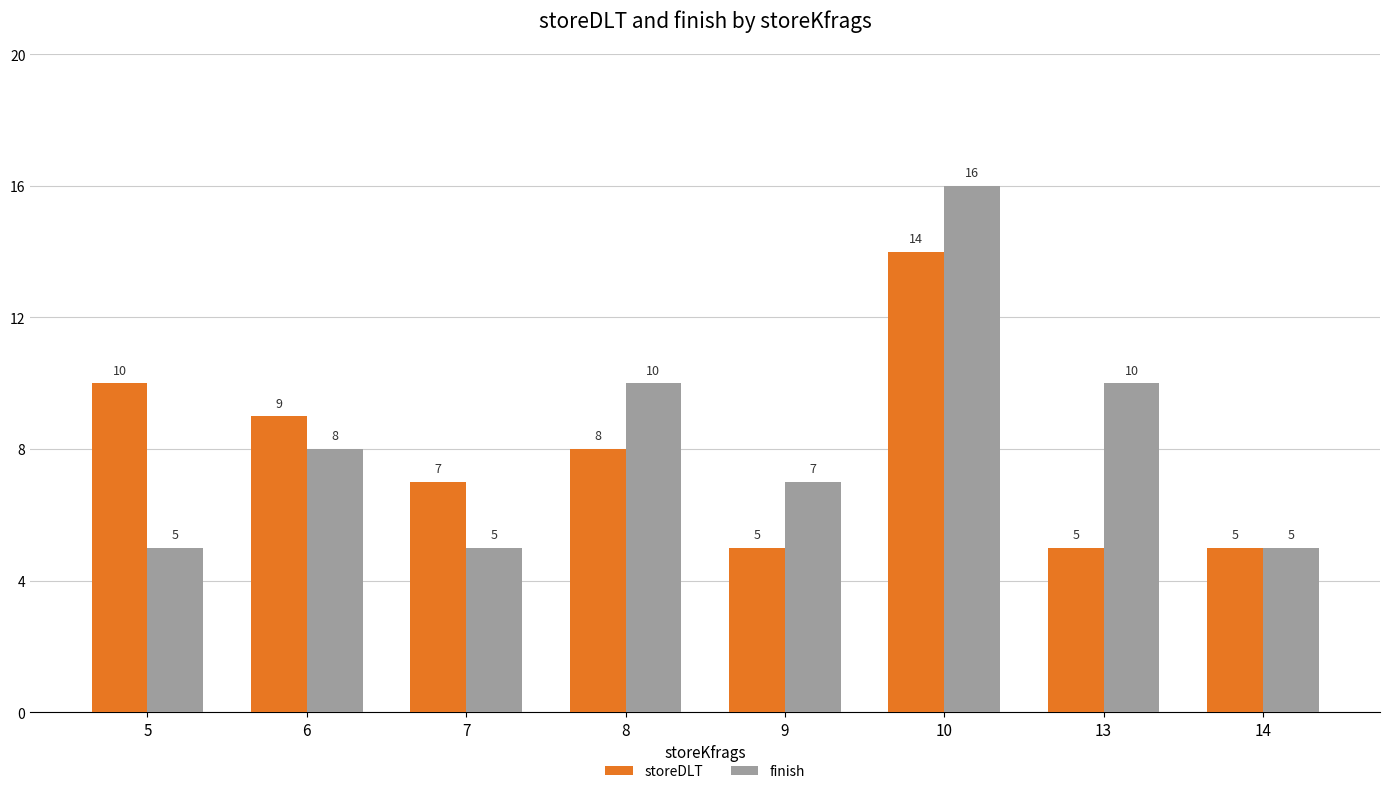

Reading left to right, list all the values displayed in this chart.

storeDLT: 5=10	6=9	7=7	8=8	9=5	10=14	13=5	14=5
finish: 5=5	6=8	7=5	8=10	9=7	10=16	13=10	14=5